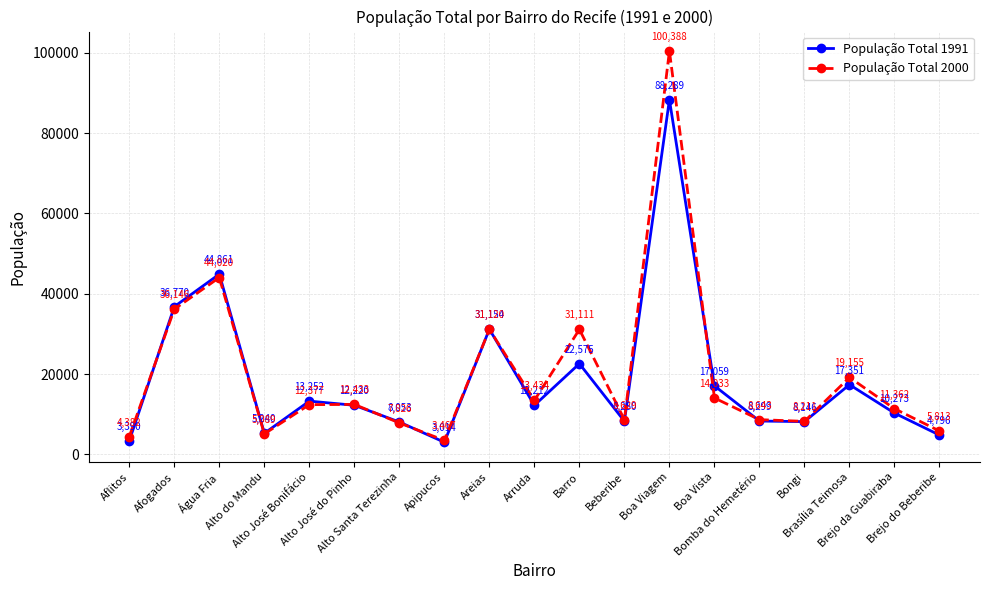

What is the difference between the second highest and minimum values in the População Total 1991 series?

41847